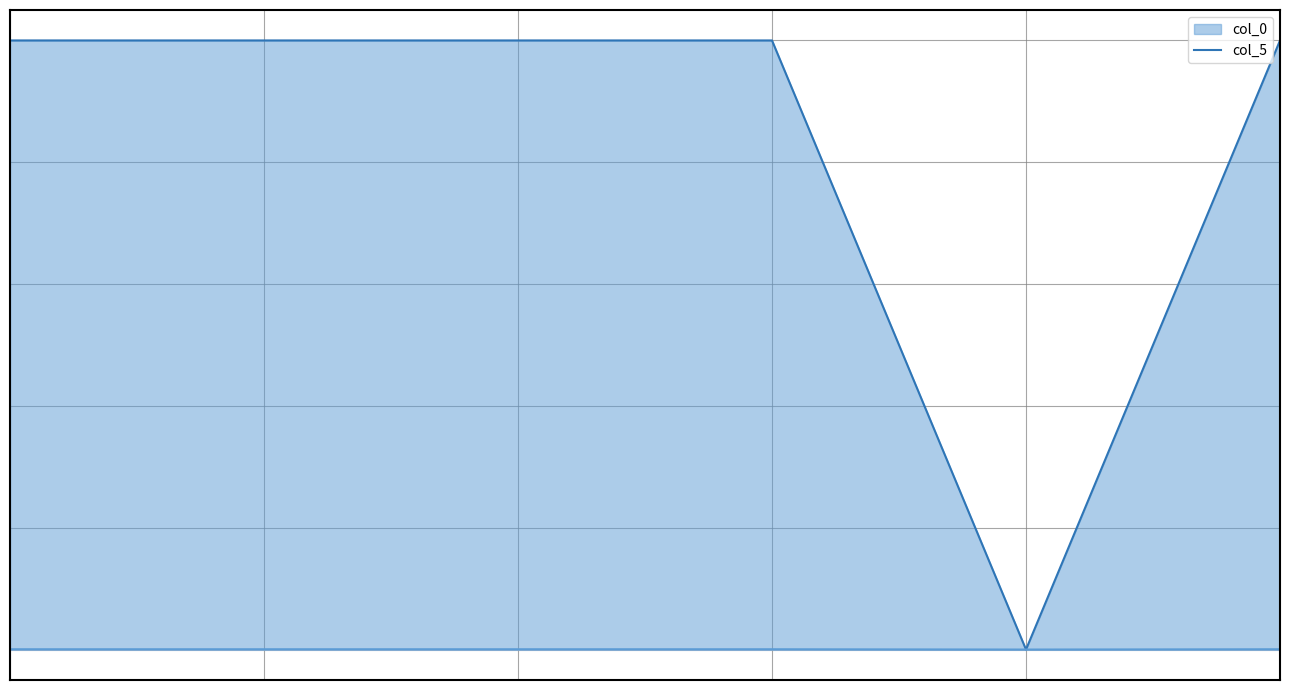

True or false: col_5 has more than 0 interior local peaks.

True